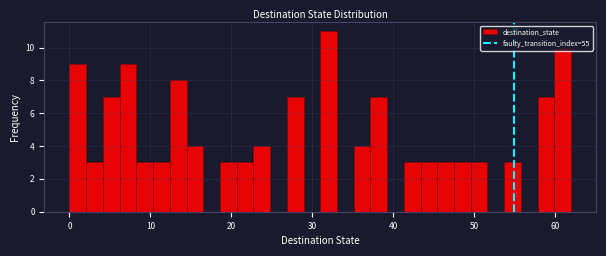

Read against the x-axis, roughly where is the centre of the tallest bar?

32